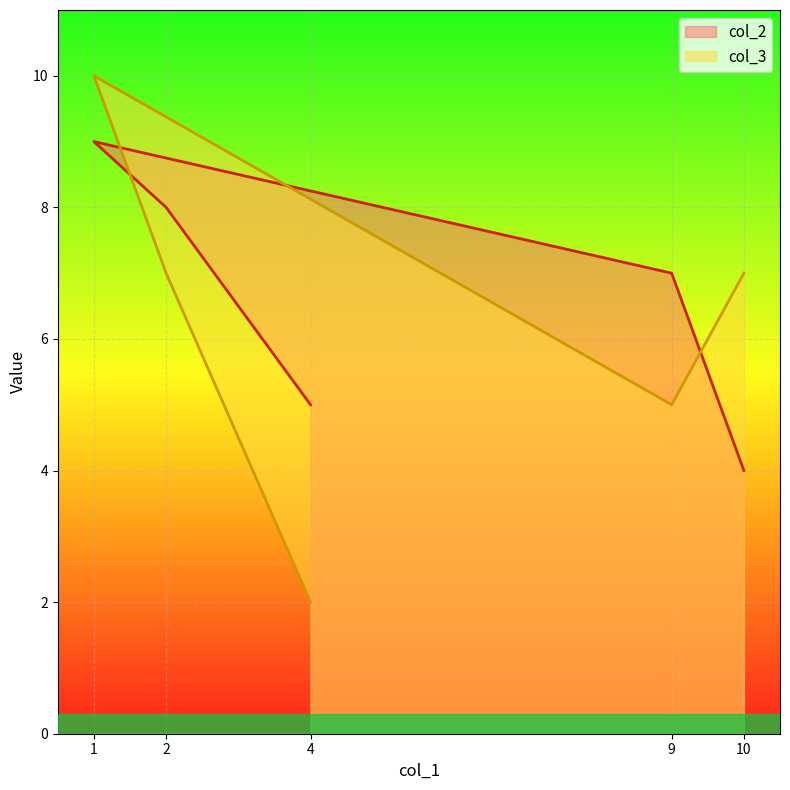

Is the value of col_2 at 4 greater than the value of col_3 at 10?

No